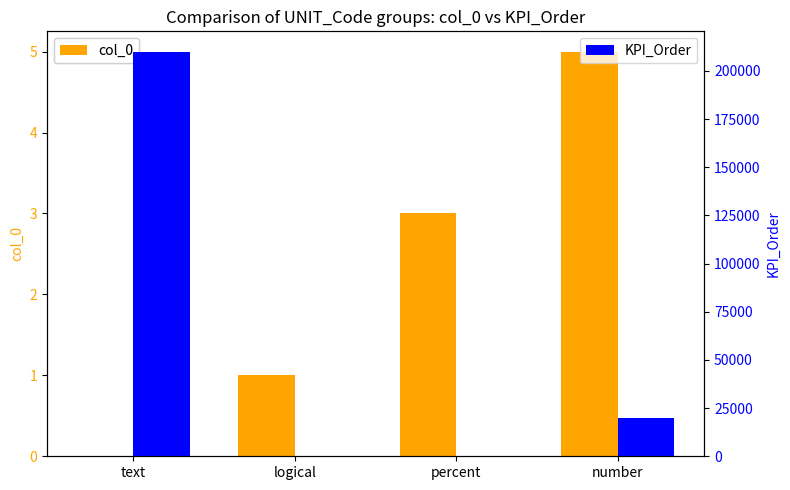

What is the sum of the col_0 values at number and text?

5